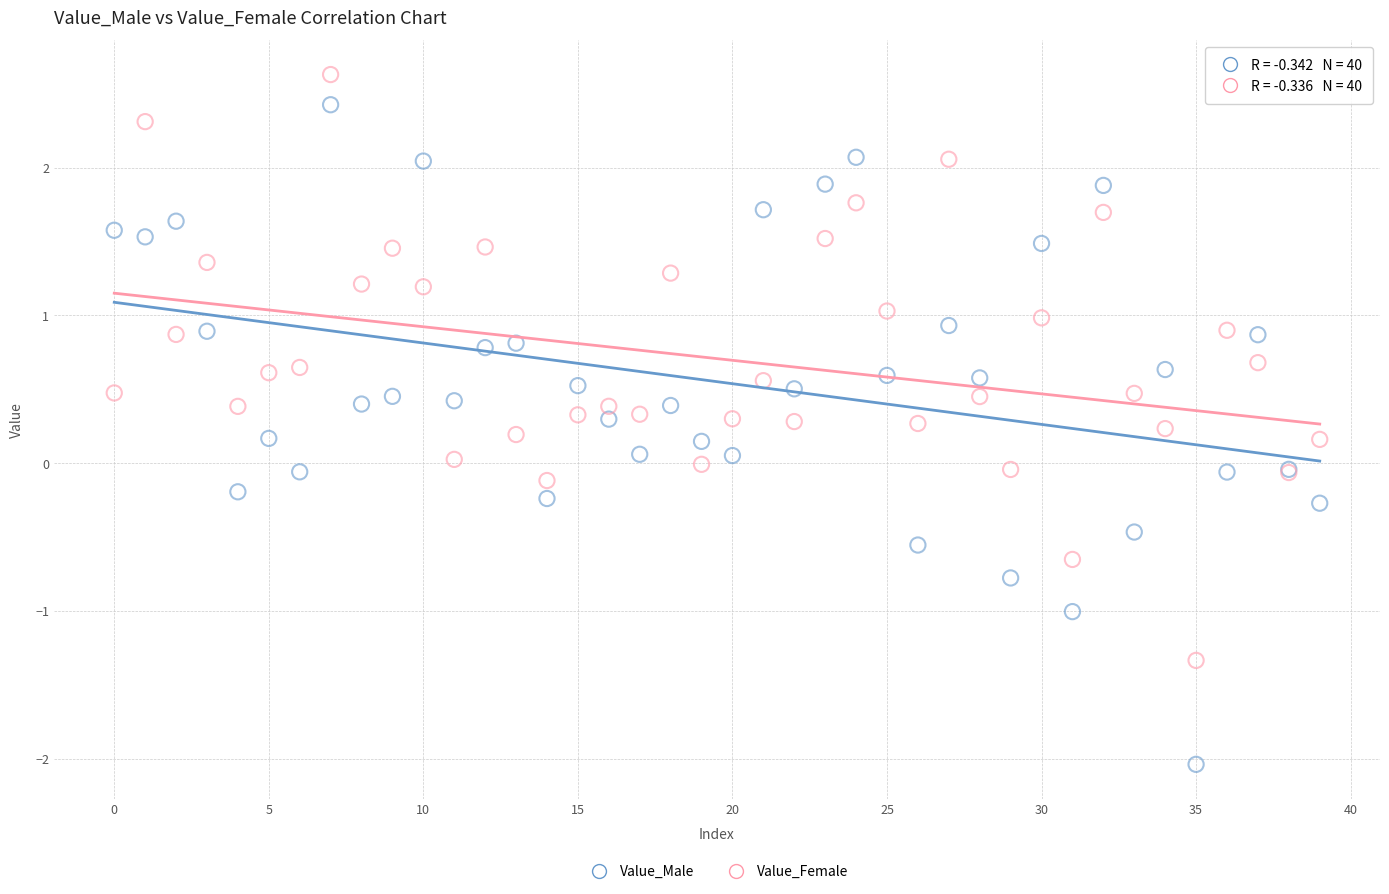

Which series reaches the minimum Y coordinate?

Value_Male